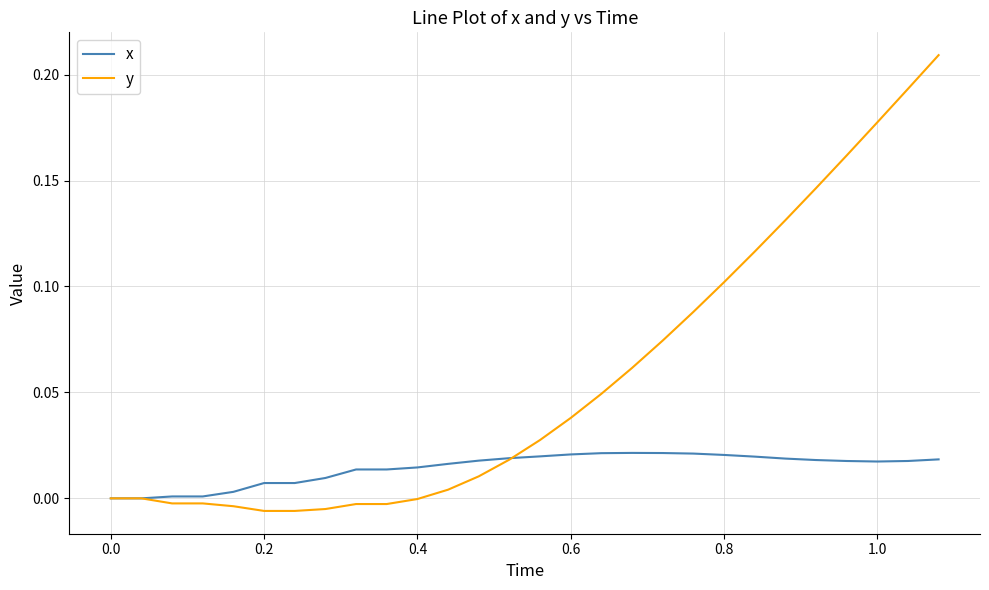

Which series has the largest total across all categories?

y